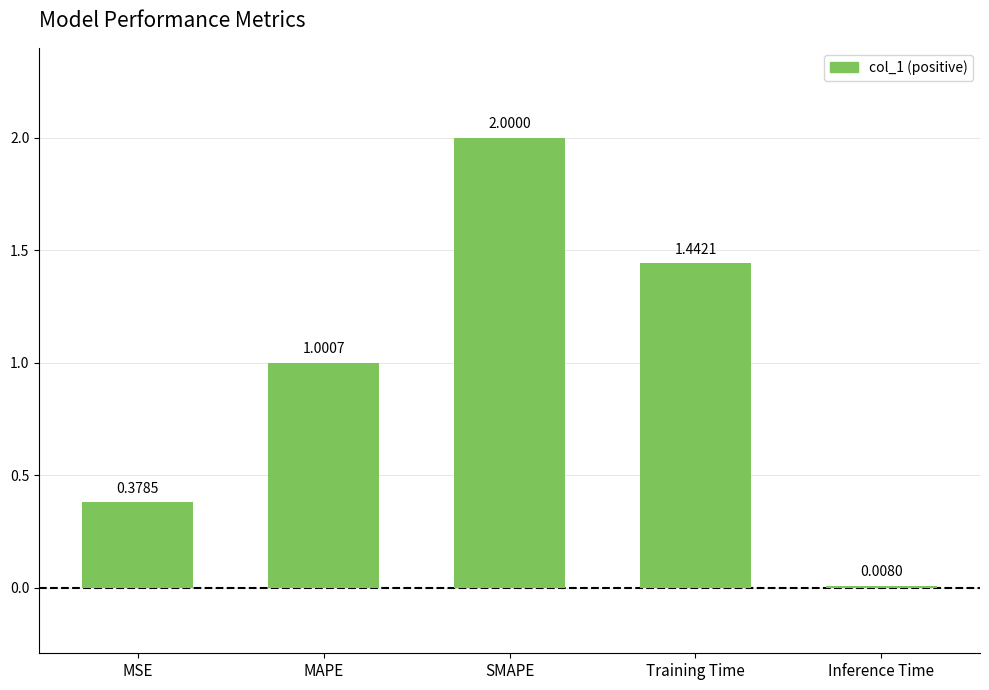

What is the sum of all values?

4.8